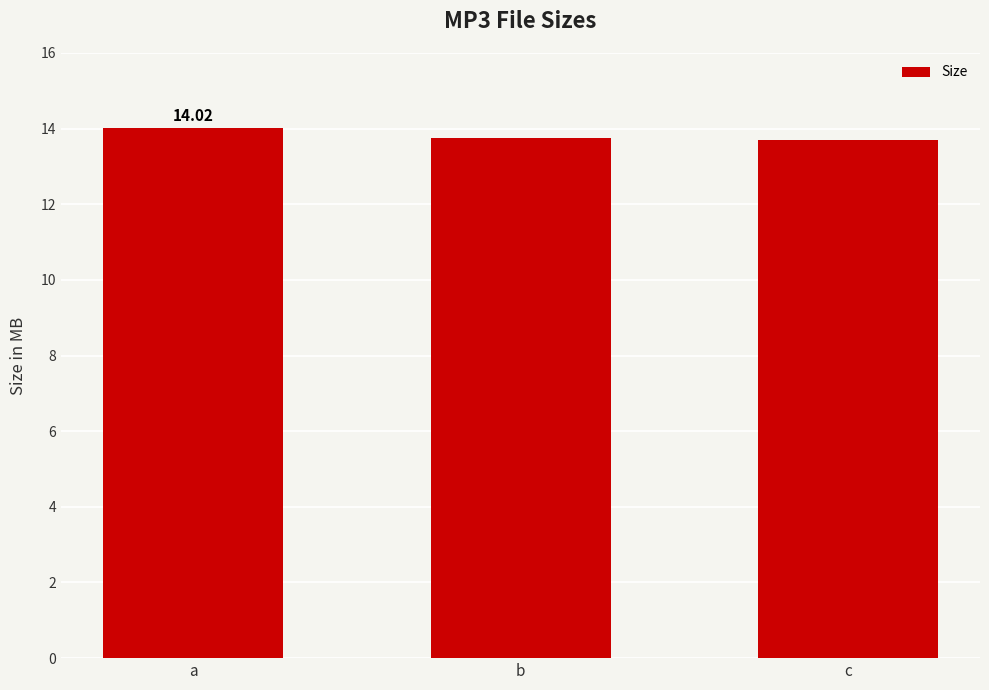

What is the maximum value shown in the chart?

14.0